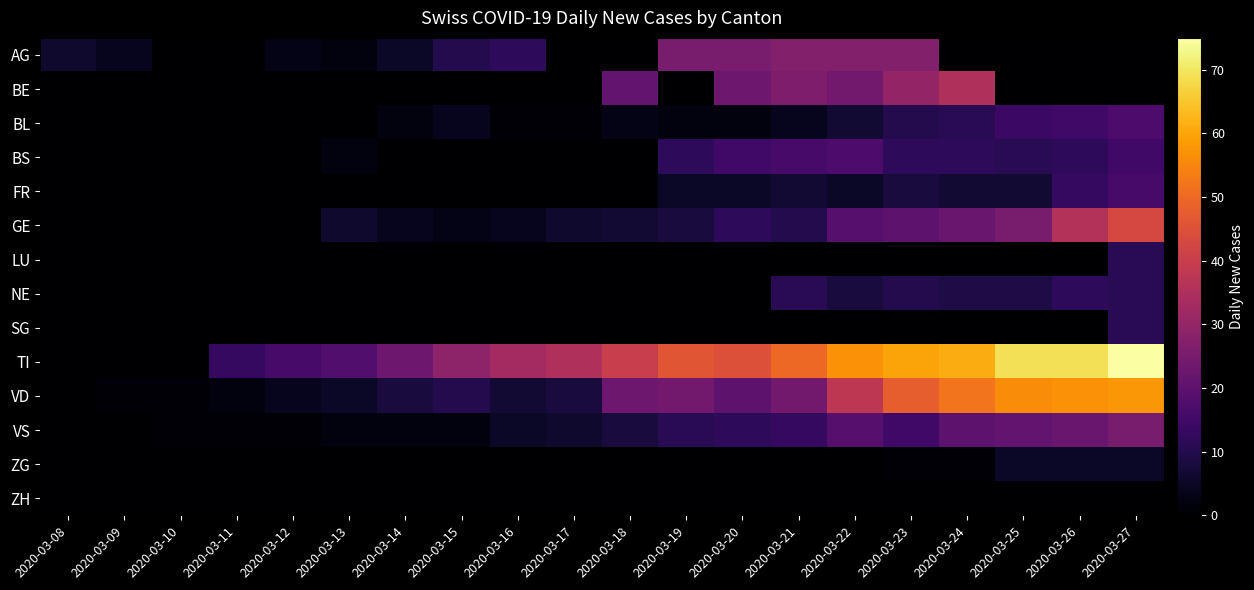

What is the total value across all series at 2020-03-17?

56